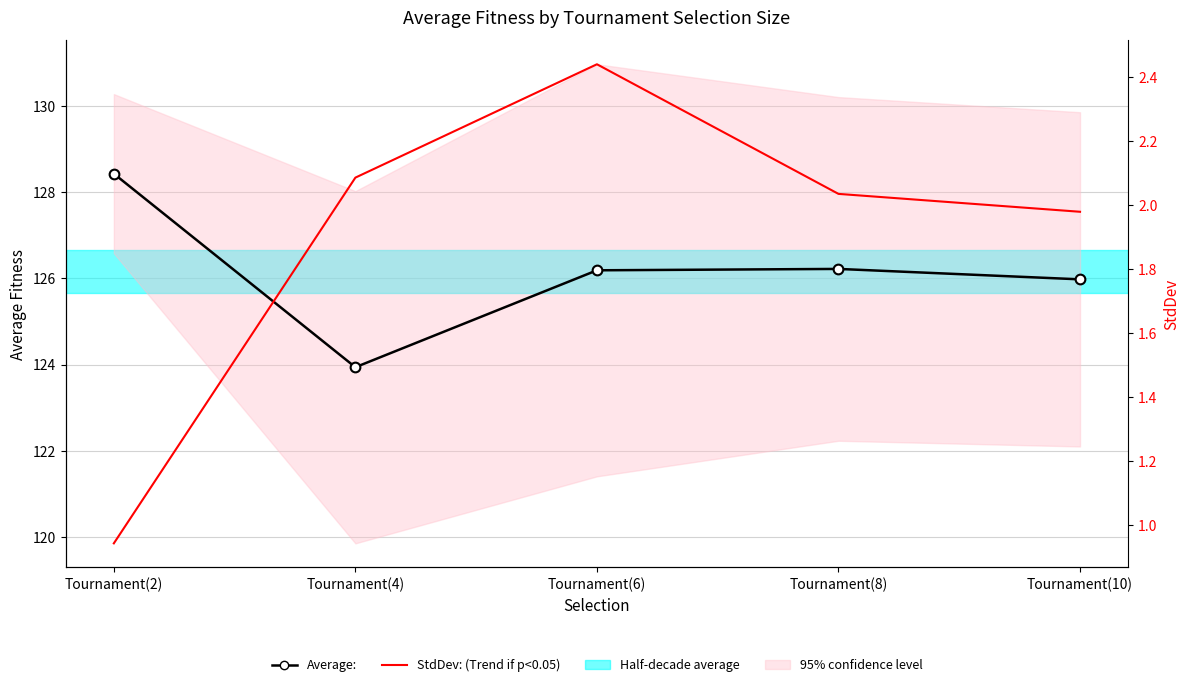

What is the difference between the highest and lowest values at Tournament(6)?

123.7